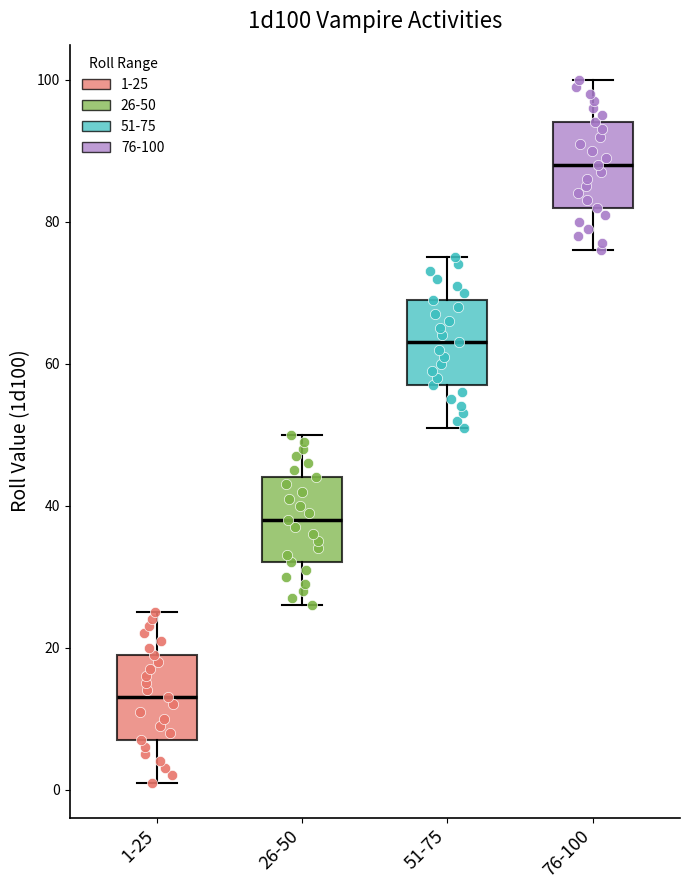

Reading left to right, transcribe this box plot: for each box, give where its median line is, the range the box spans, and where its two whiskers end, as read against the y-axis. The values are not printed on the chart, so give them approximately, as read against the axis.

1-25: median 14, box 8 to 20, whiskers 2 to 26
26-50: median 38, box 32 to 44, whiskers 26 to 50
51-75: median 64, box 58 to 70, whiskers 52 to 76
76-100: median 88, box 82 to 94, whiskers 76 to 100